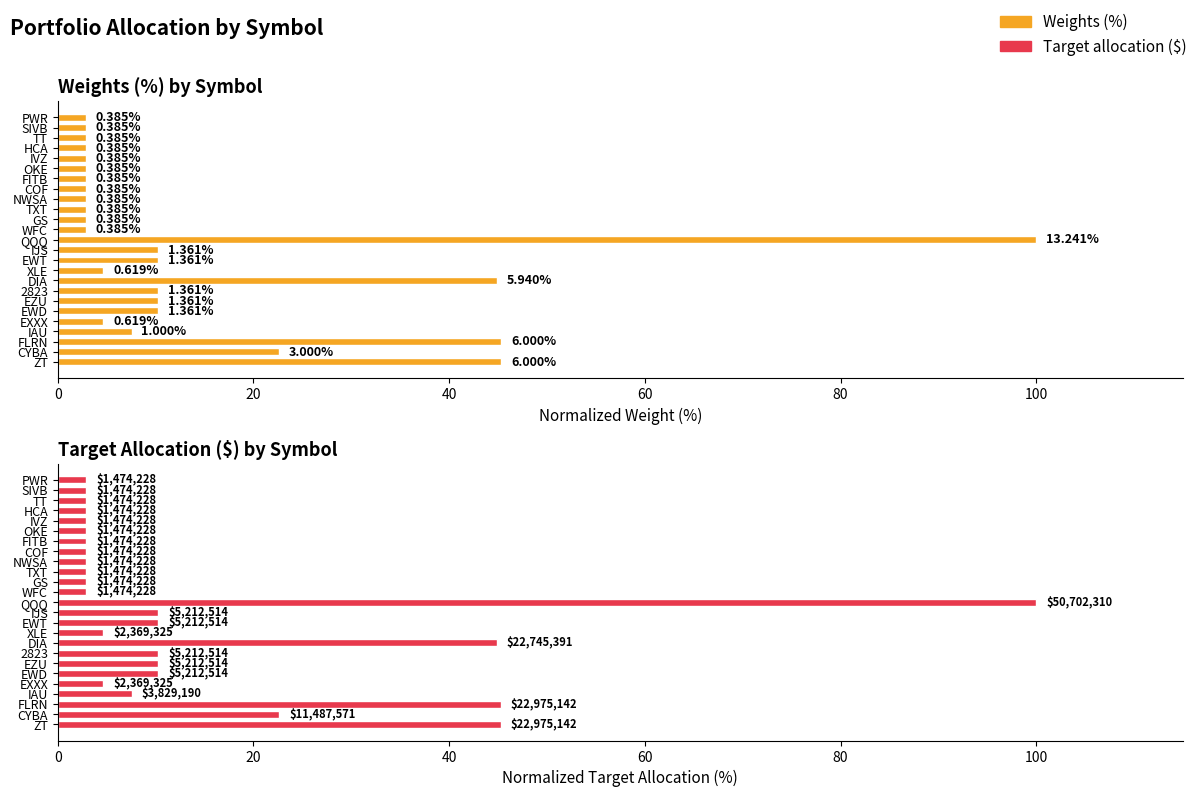

How many distinct data groups are displayed?

2